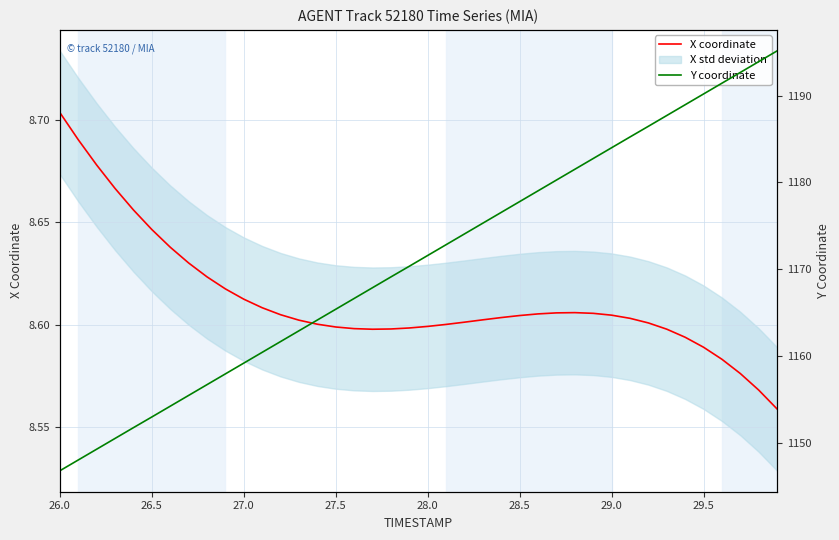

True or false: X coordinate has a value of 14.8 at 29.5.

False